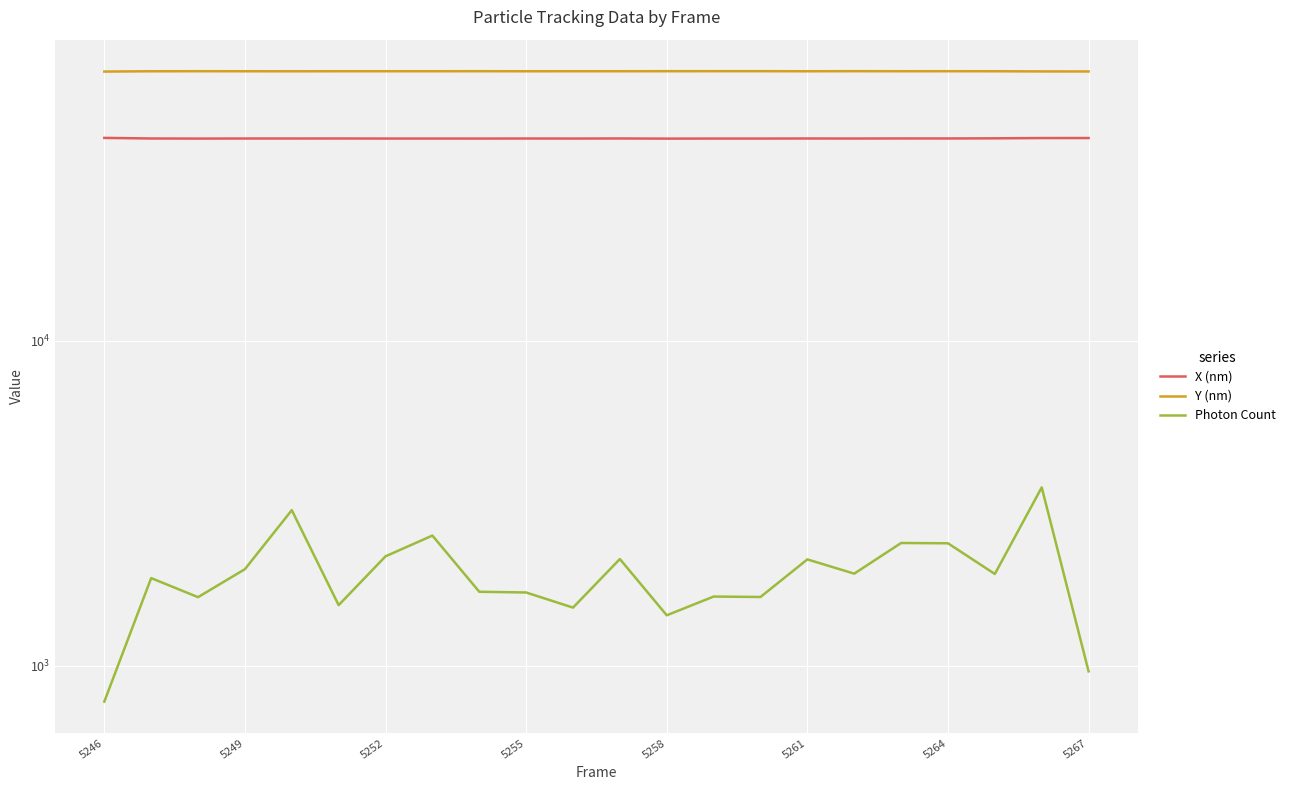

True or false: Y (nm) and Photon Count intersect in this chart.

False